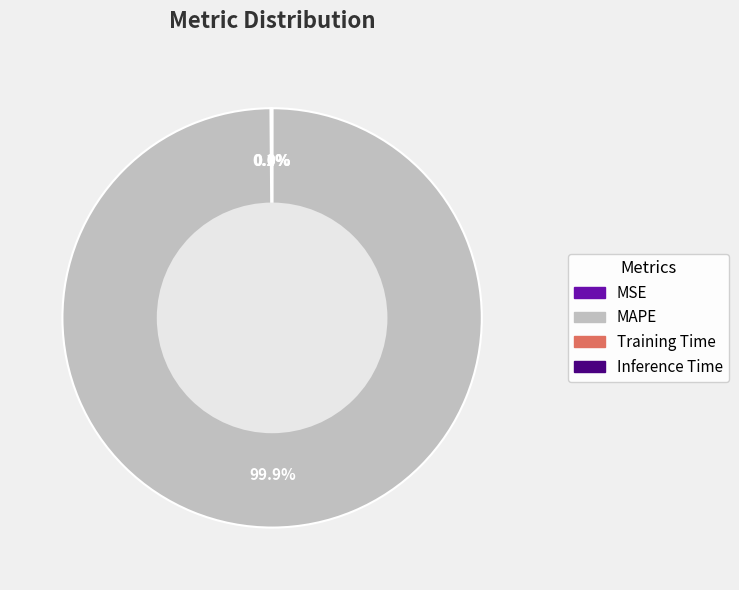

Which category has the biggest portion of the pie?

MAPE